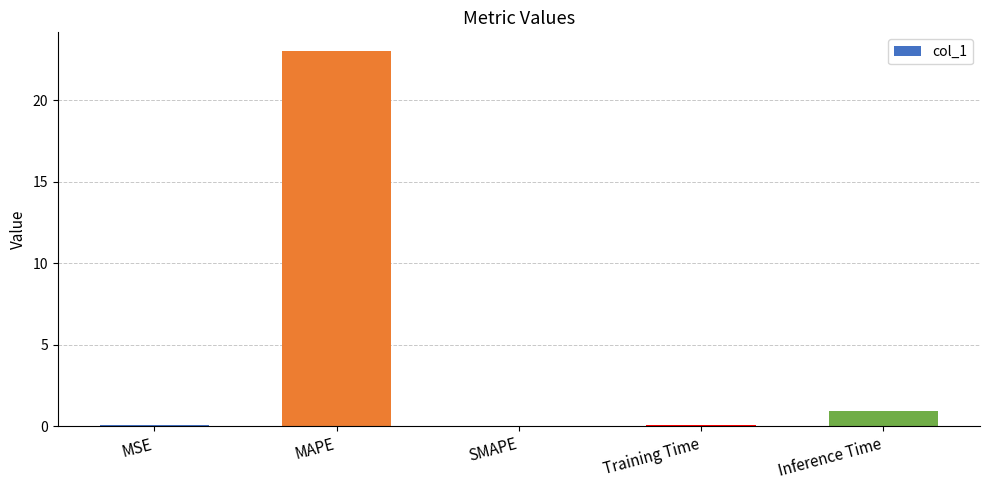

How many data points does each series have?

5